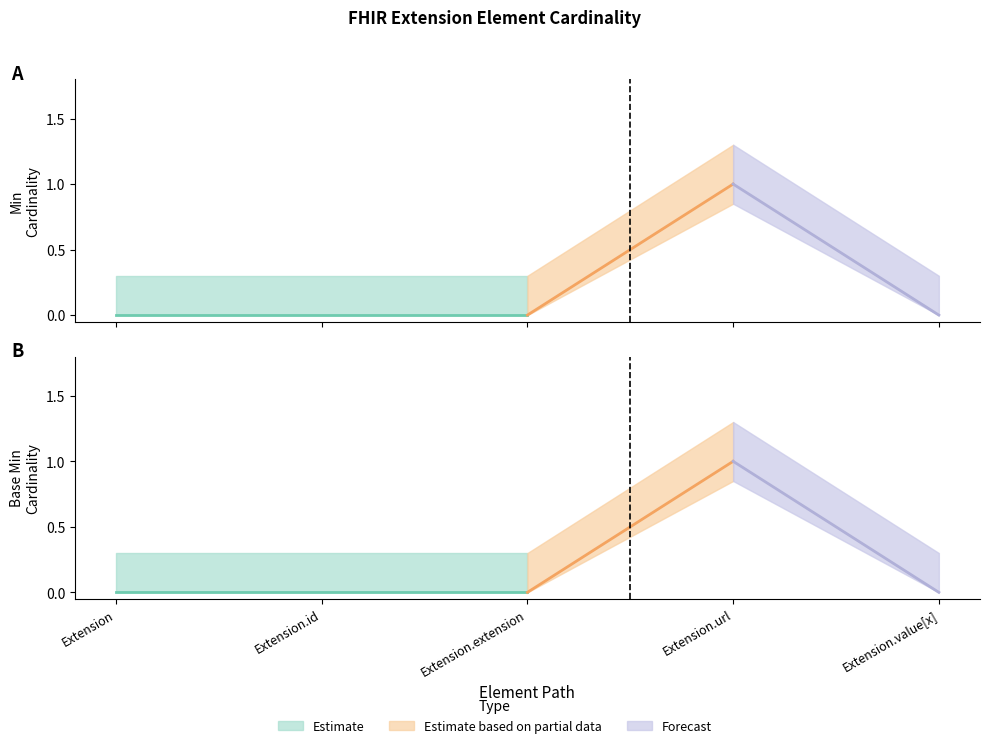

How many positive values does the Base Min series have?

1